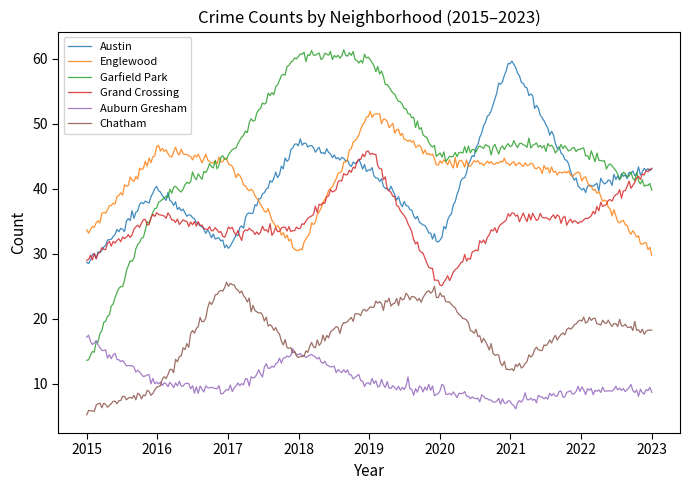

What are all the series names shown in the legend?

Austin, Englewood, Garfield Park, Grand Crossing, Auburn Gresham, Chatham